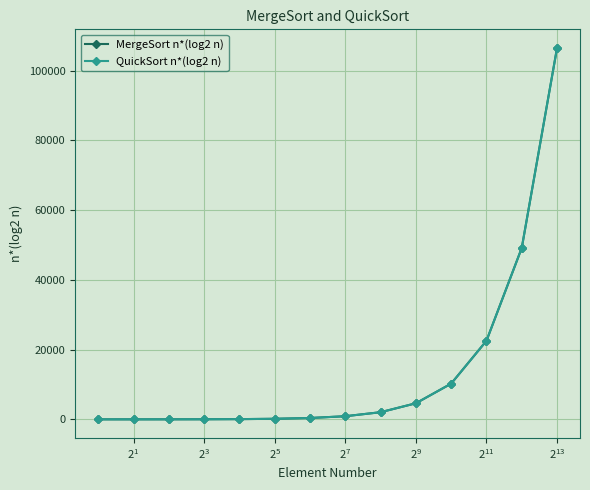

Is this an area chart (filled region under the line)?

No